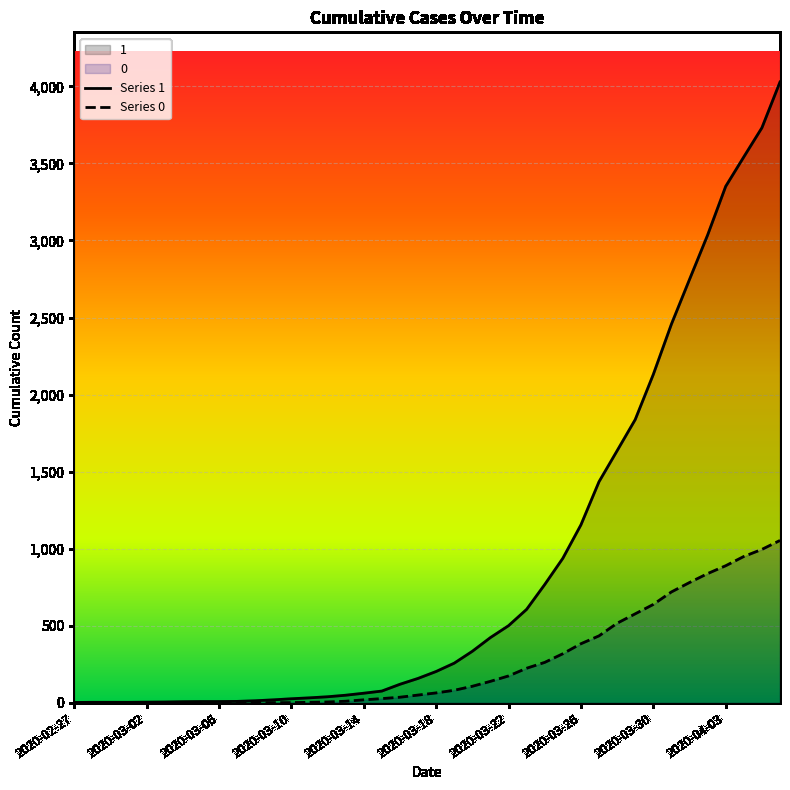

True or false: Series 1 and Series 0 cross at least once.

False